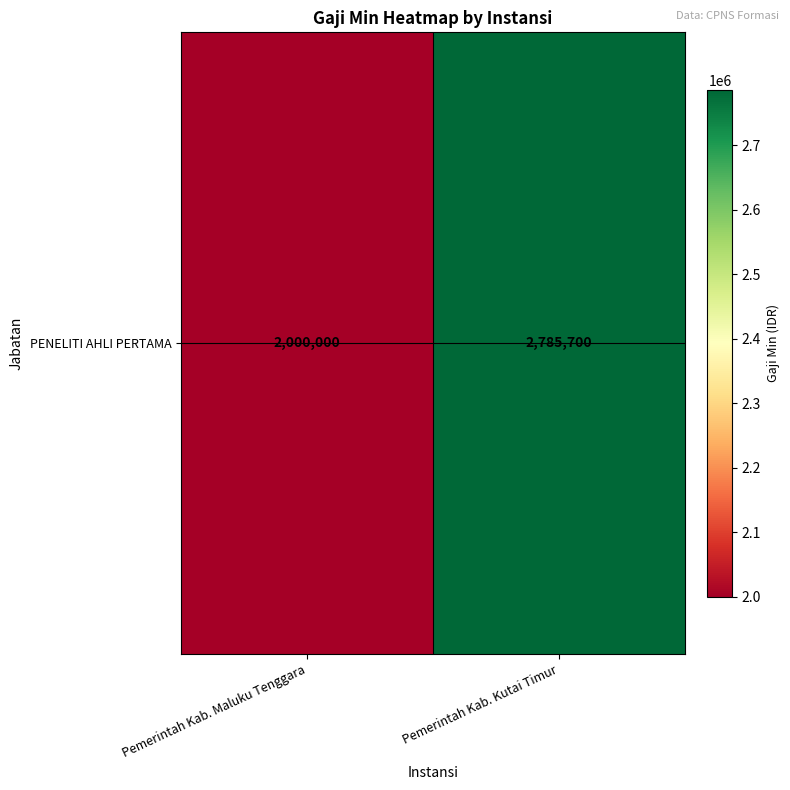

What is the greatest value displayed?

2785700